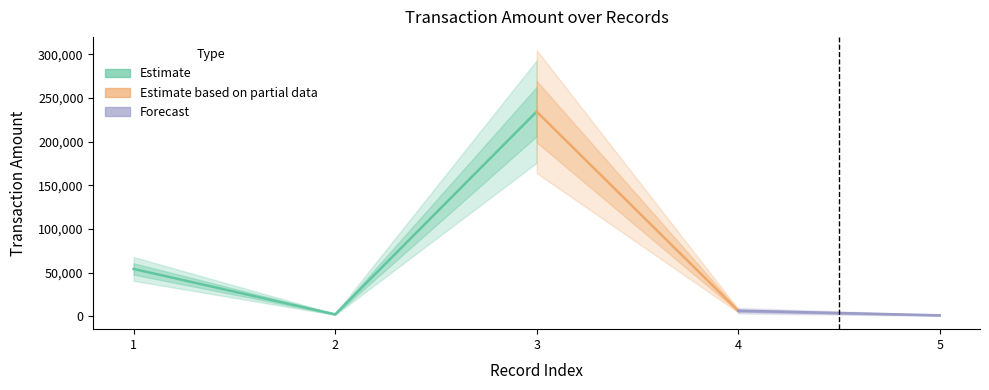

Reading left to right, extract all data points from this chart.

1=54345.4	2=2343.2	3=234525.3	4=6534.1	5=1234.2